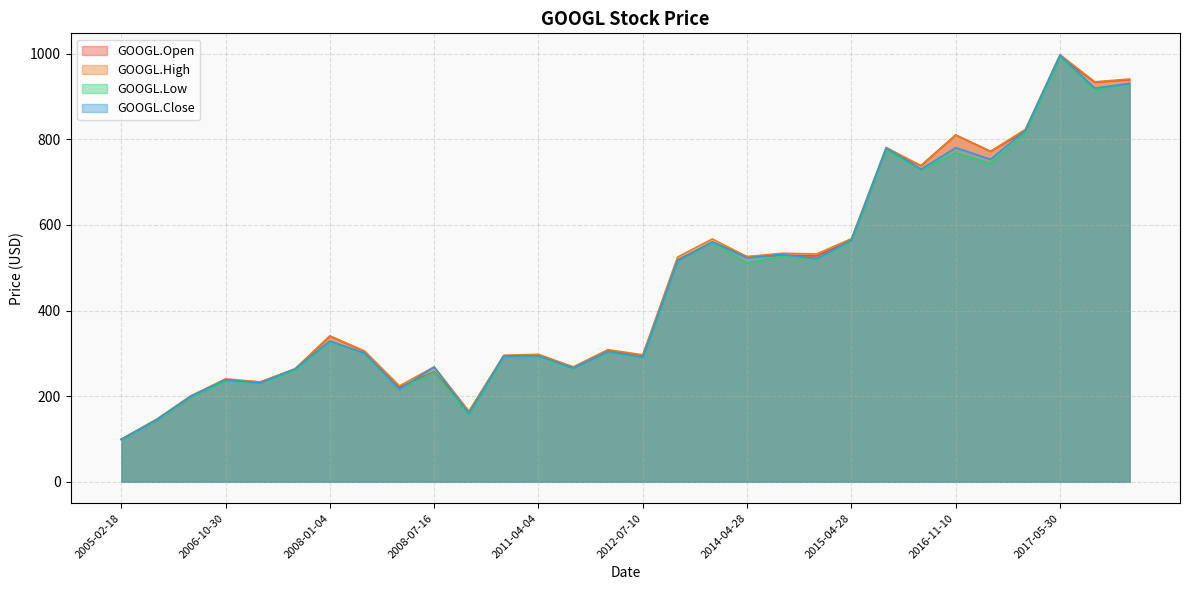

The value of GOOGL.High at 2008-01-04 is 340.8. True or false?

True